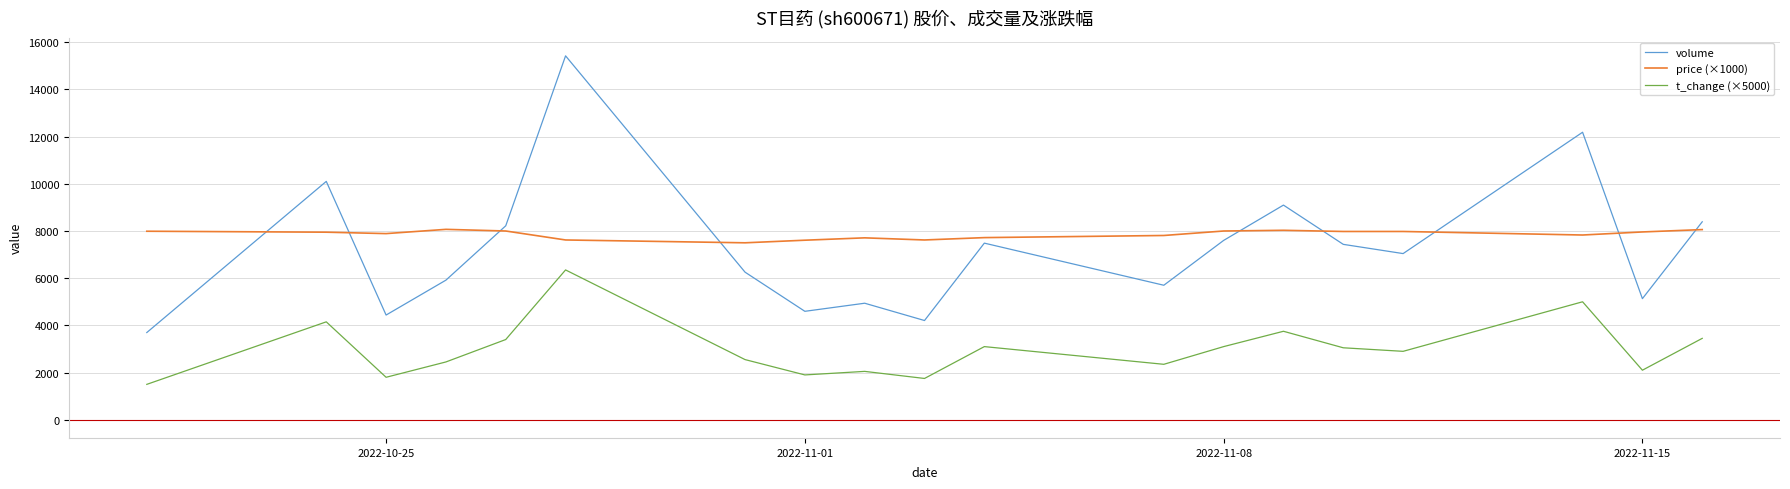

Which series has the widest spread of values?

volume